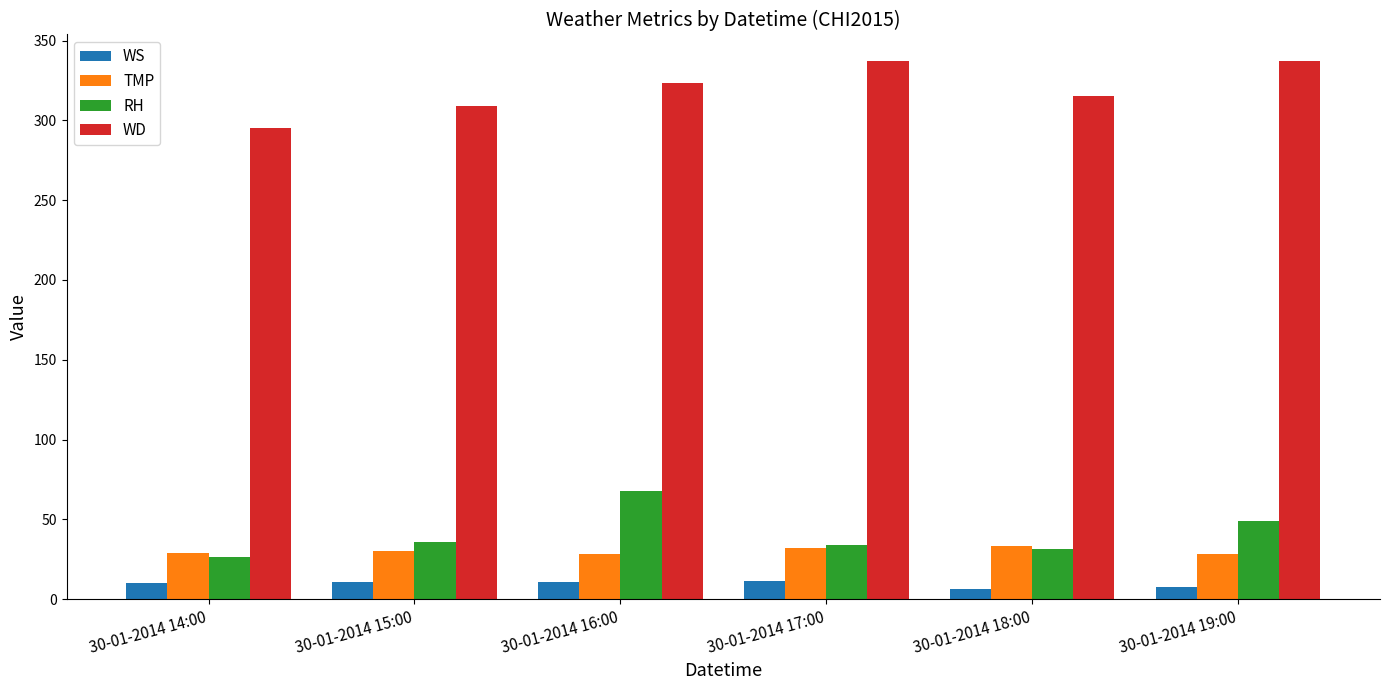

How many data points in WD are above 323?

3